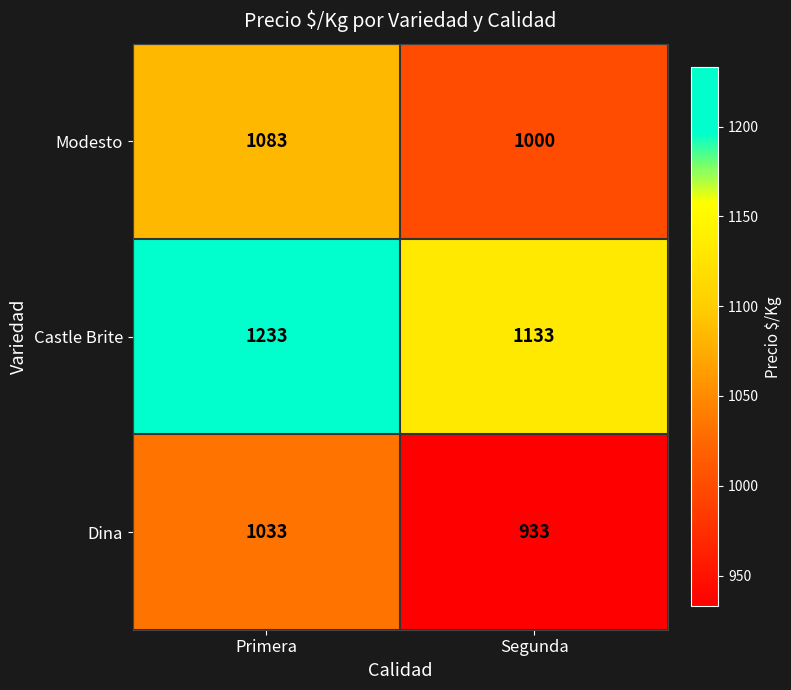

What value does the Dina series have at Primera?

1033